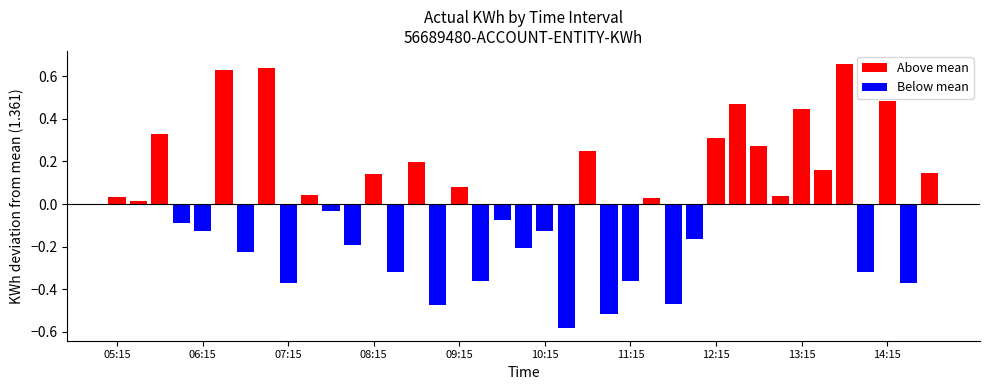

True or false: the data shows 1.0 at 08:30.

True